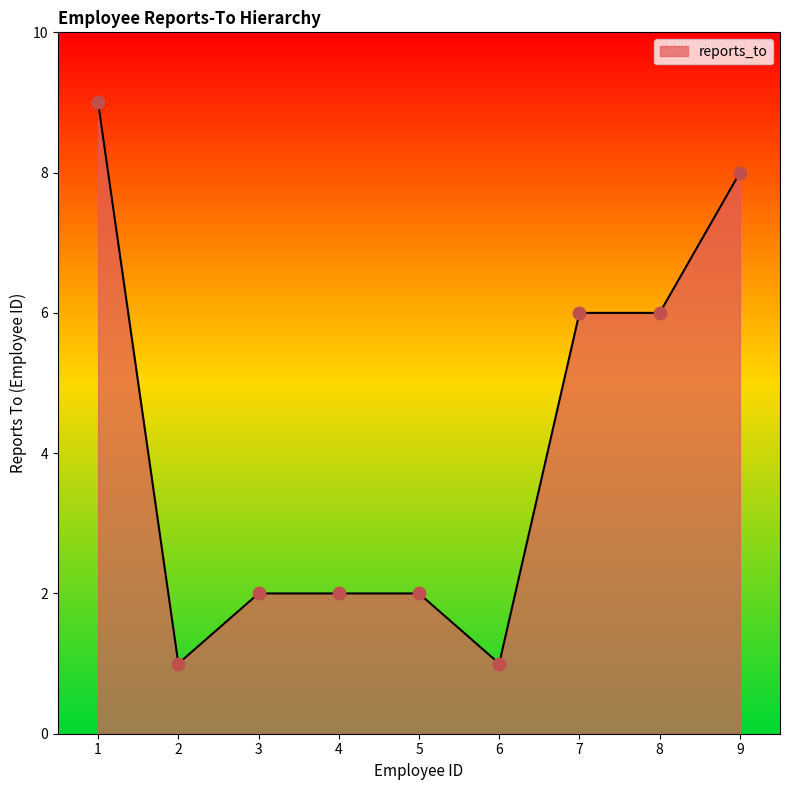

What is the change in value from 6 to 9?

+7